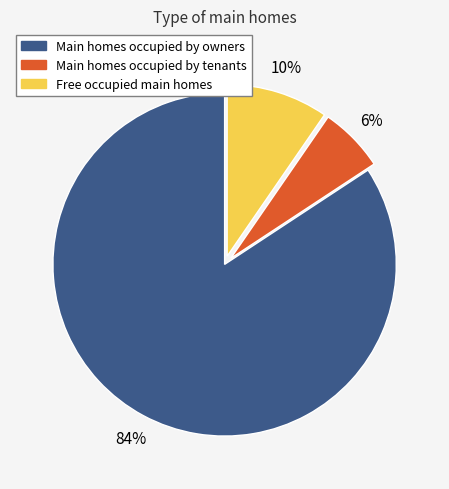

Does any single category account for the majority?

Yes